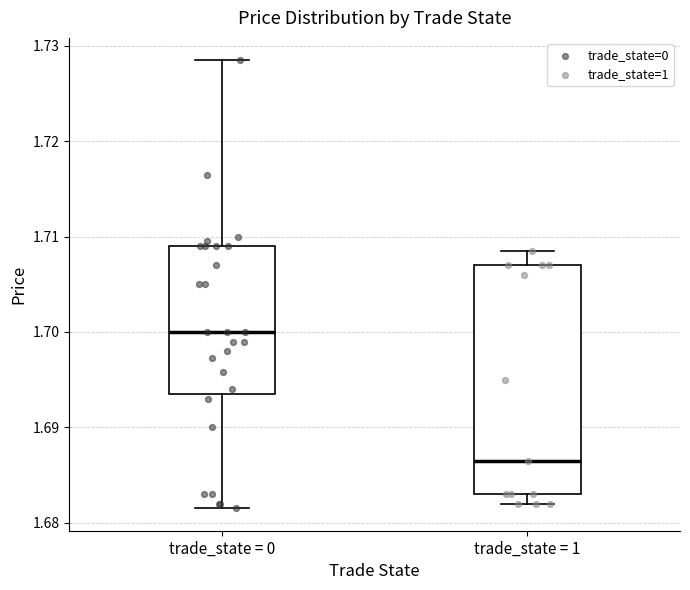

Which box's median line is the lowest?

trade_state = 1